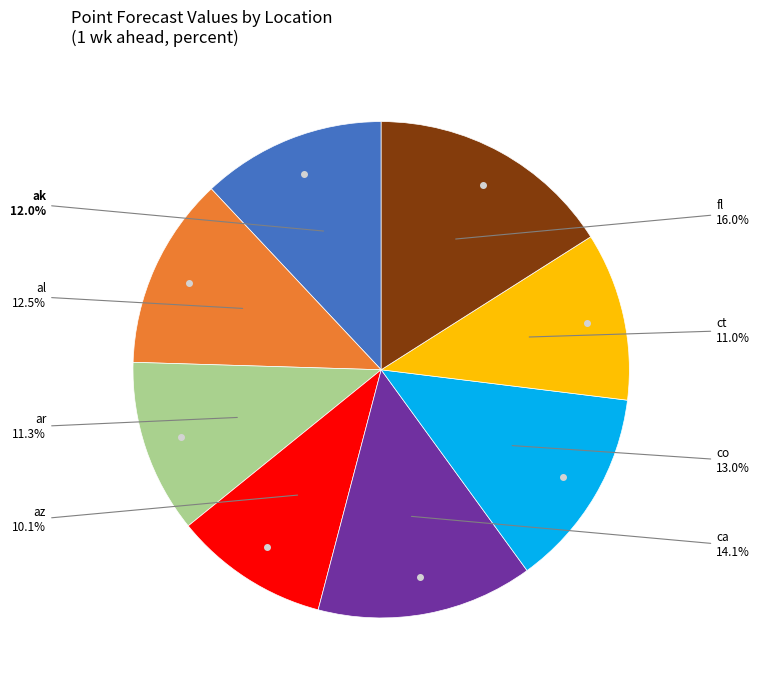

Is there any slice that represents more than half of the pie?

No